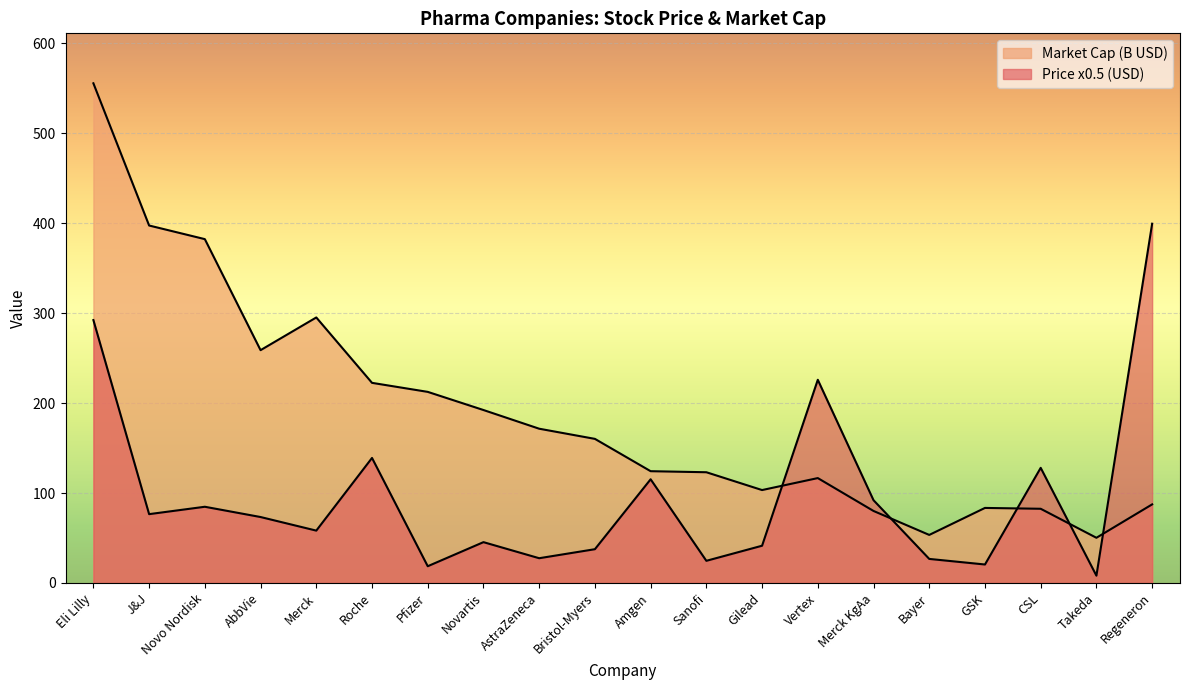

Where does the Market Cap (B) series first go above 160?

Eli Lilly